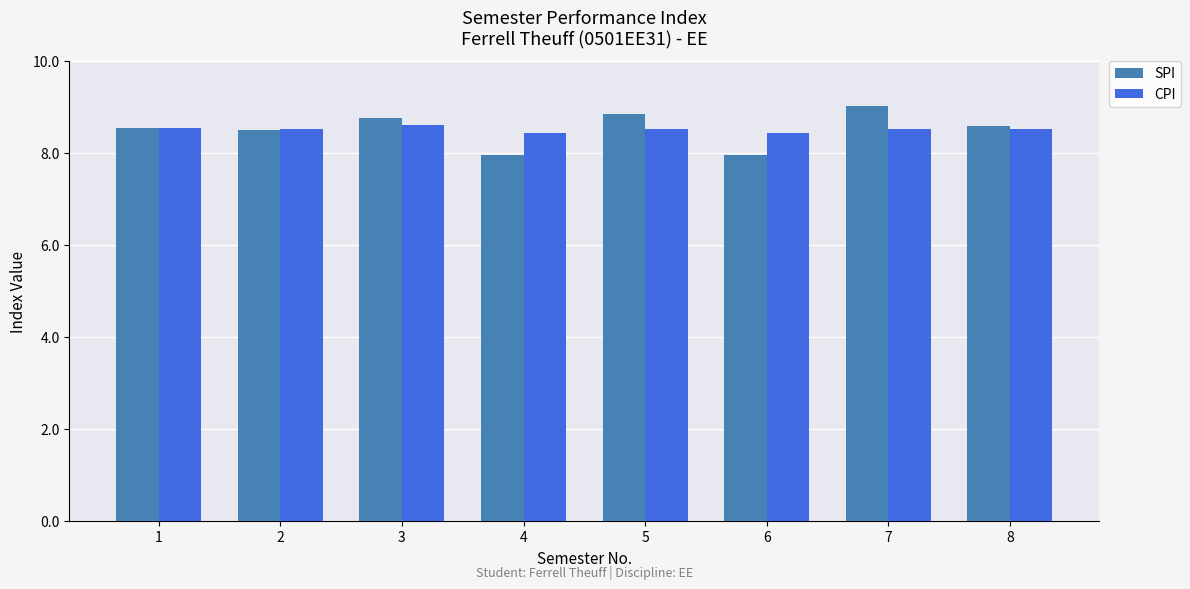

Which series has the largest range (max minus min)?

SPI